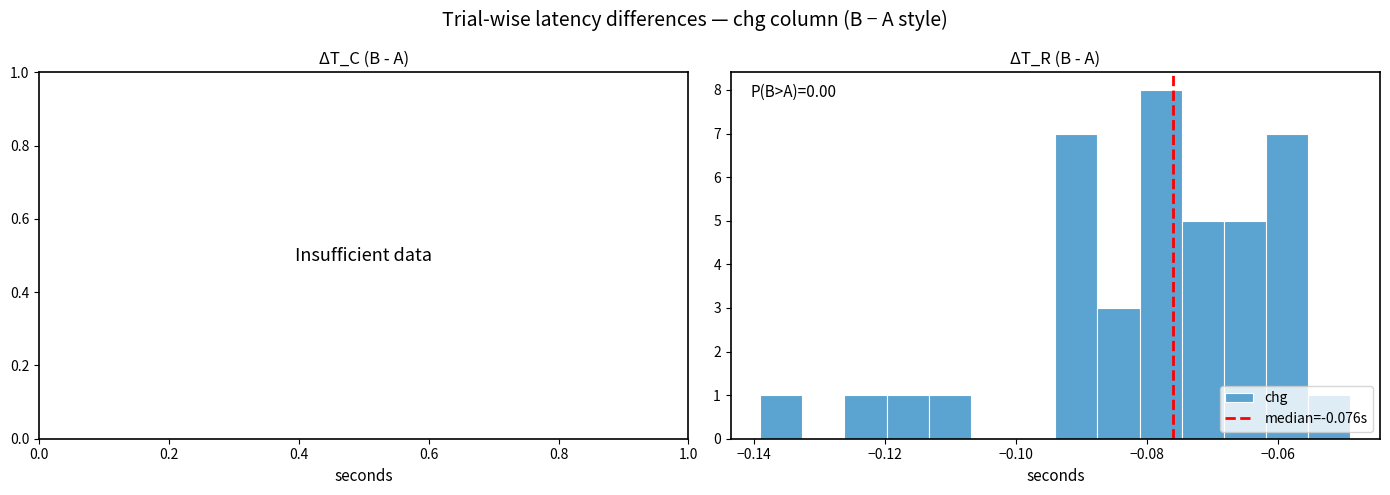

Read against the x-axis, roughly where is the centre of the tallest bar?

-0.078